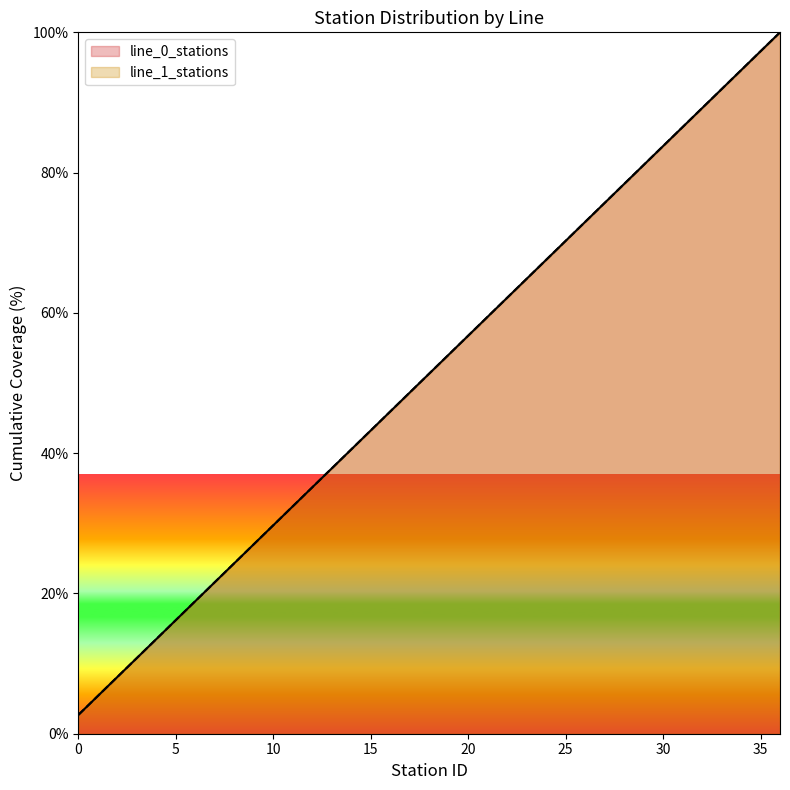

What is the value of the line_1_stations point at the 15th from the left?

40.5